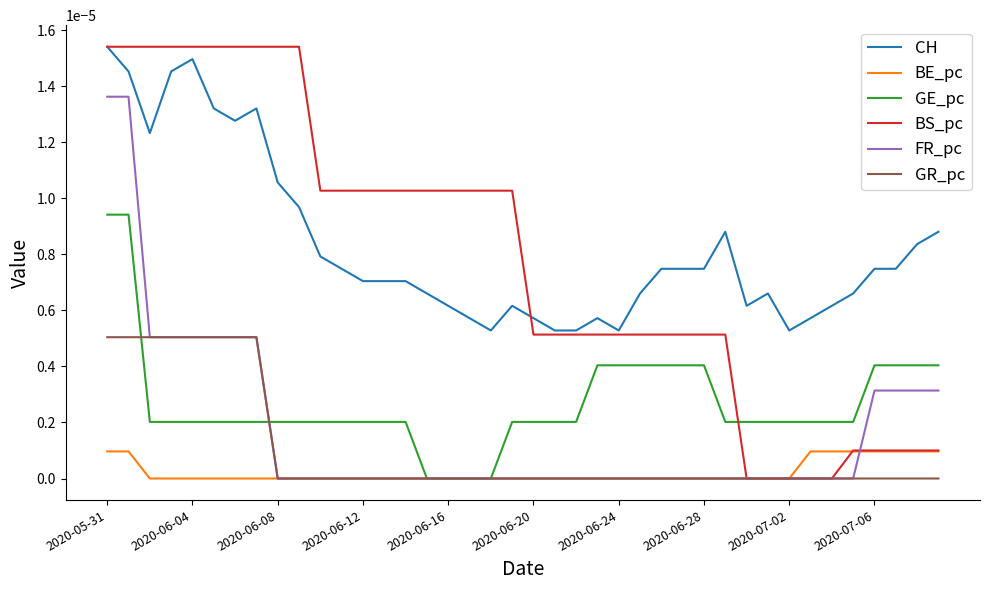

True or false: FR_pc and CH cross at least once.

False